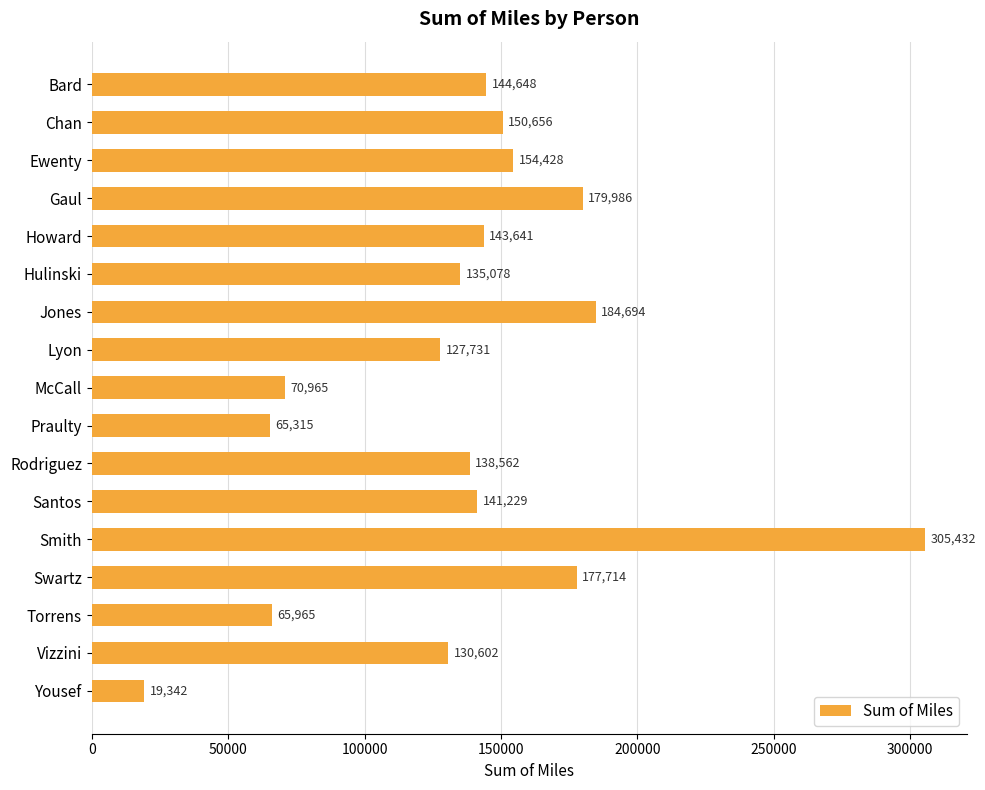

True or false: the data shows 207297.2 at Rodriguez.

False